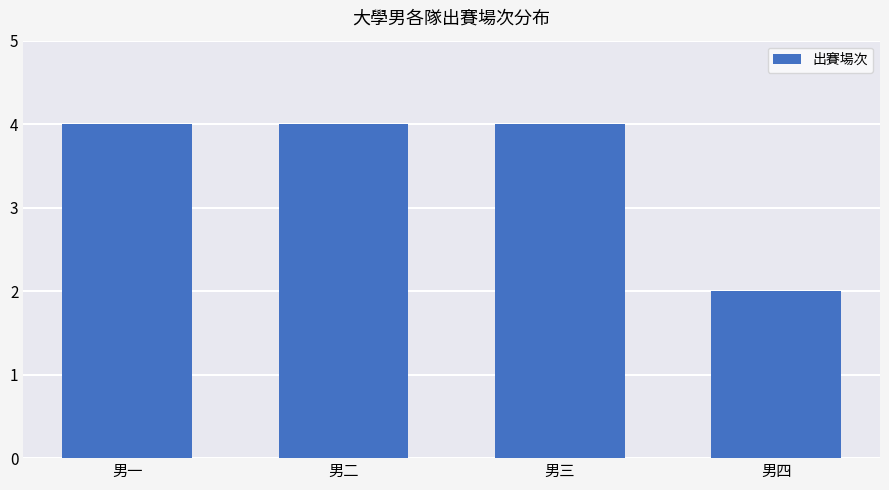

What is the minimum value shown in the chart?

2